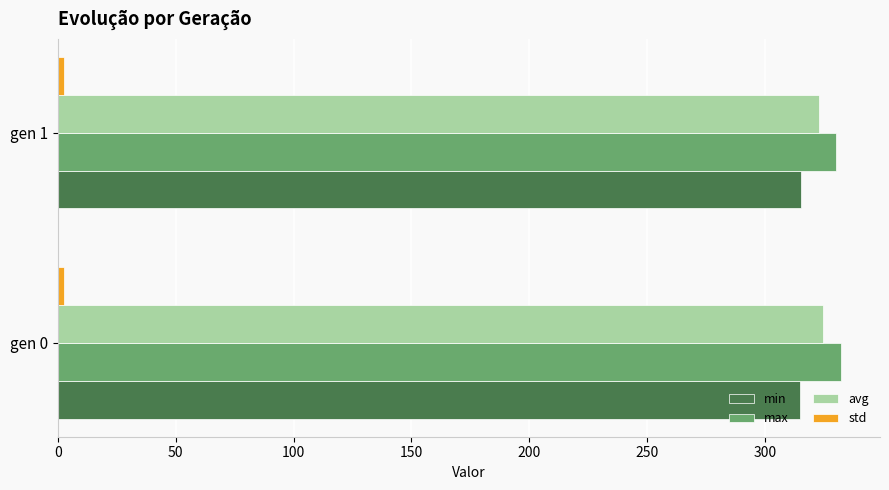

What is the difference between the maximum and minimum values in the avg series?

1.5